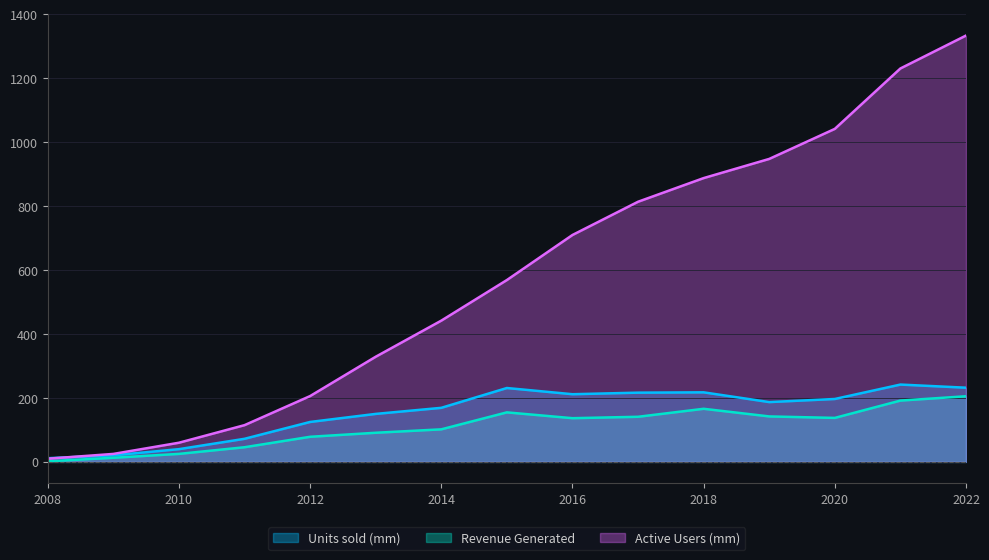

Which series has the largest total across all categories?

Active Users (mm)